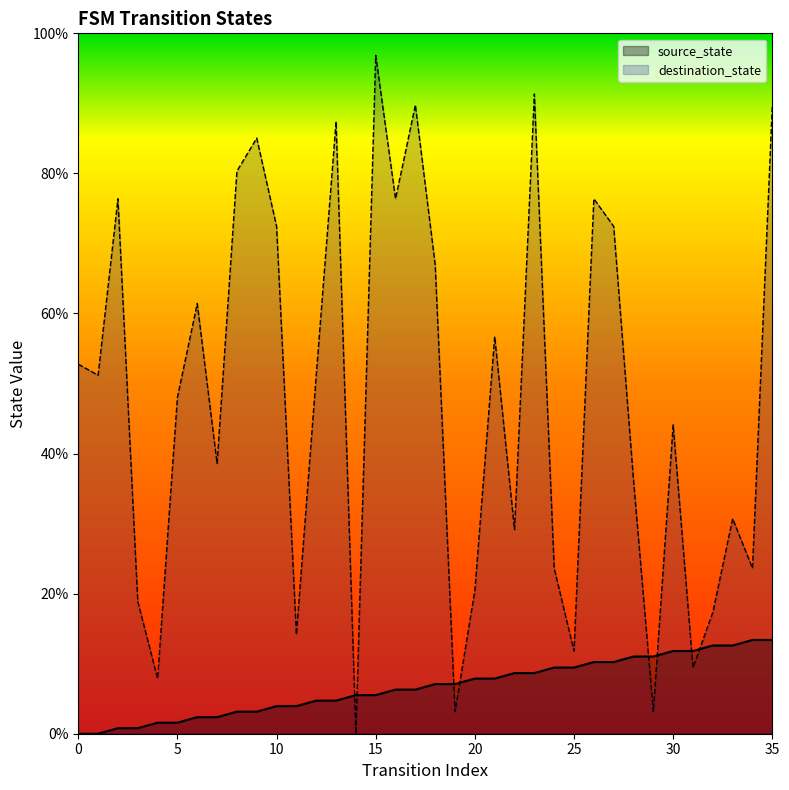

True or false: source_state has a value of 8.1 at 15.

False